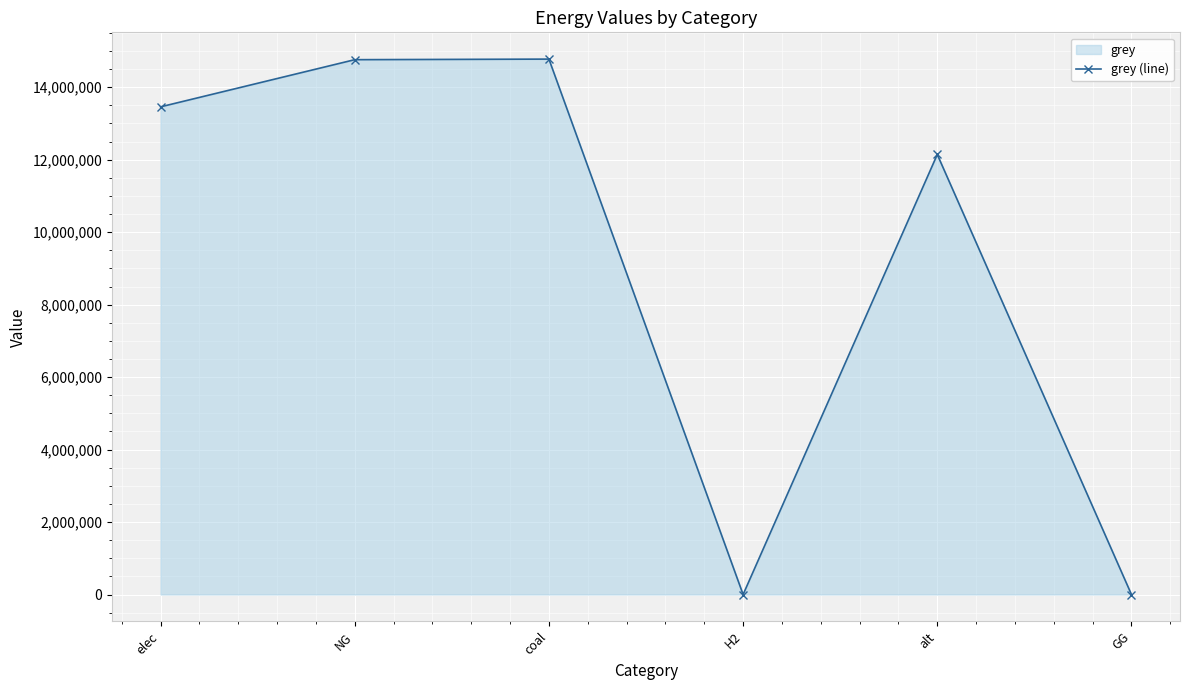

Where does the data first go above 13459570?

elec